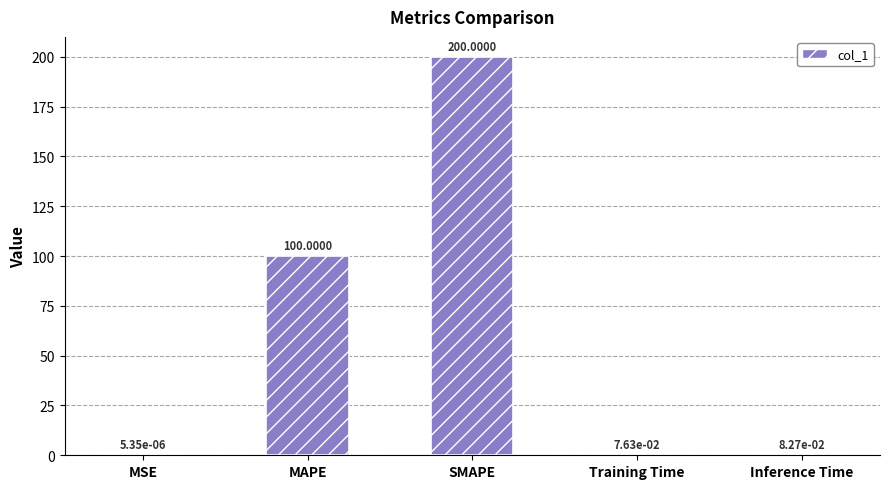

Which category has the highest value across all series?

SMAPE